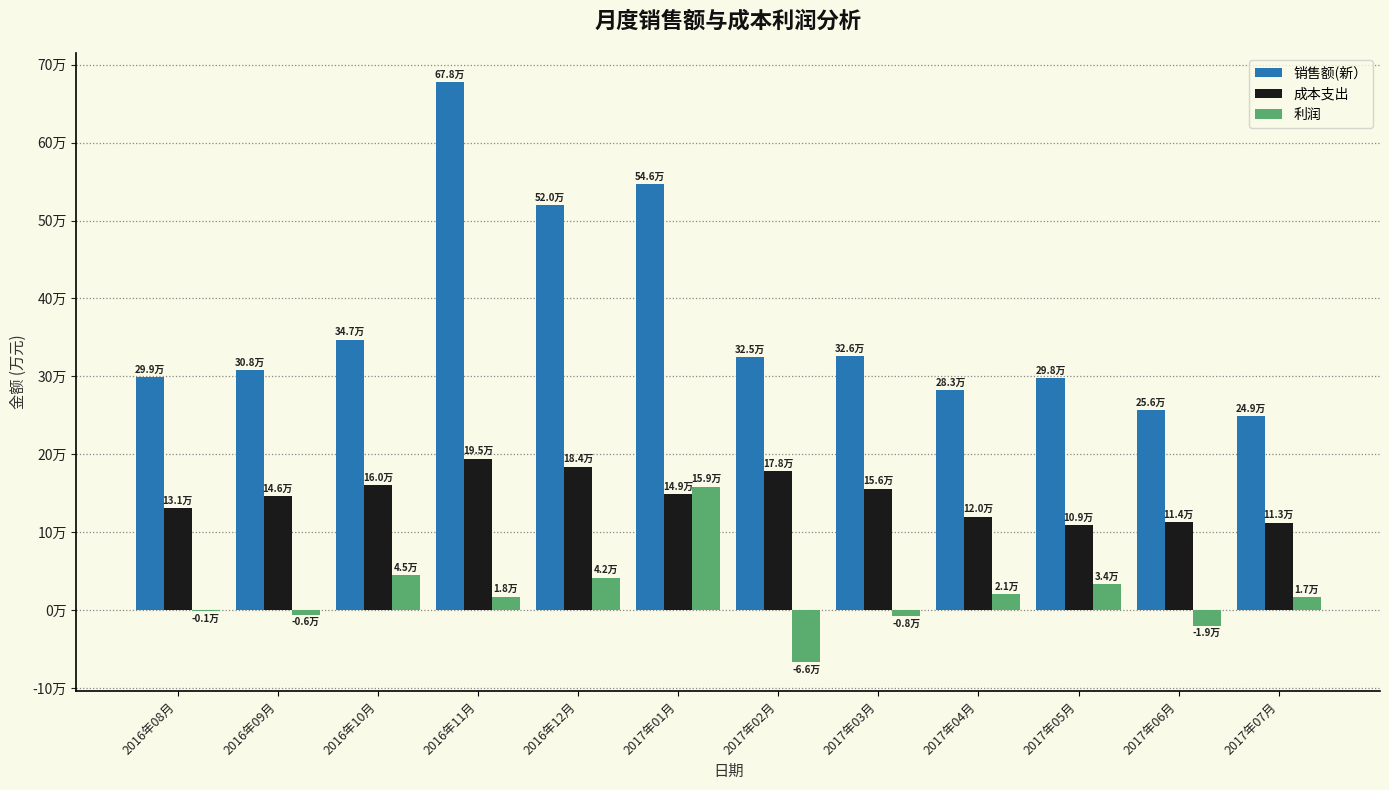

What are all the series names shown in the legend?

销售额(新）, 成本支出, 利润